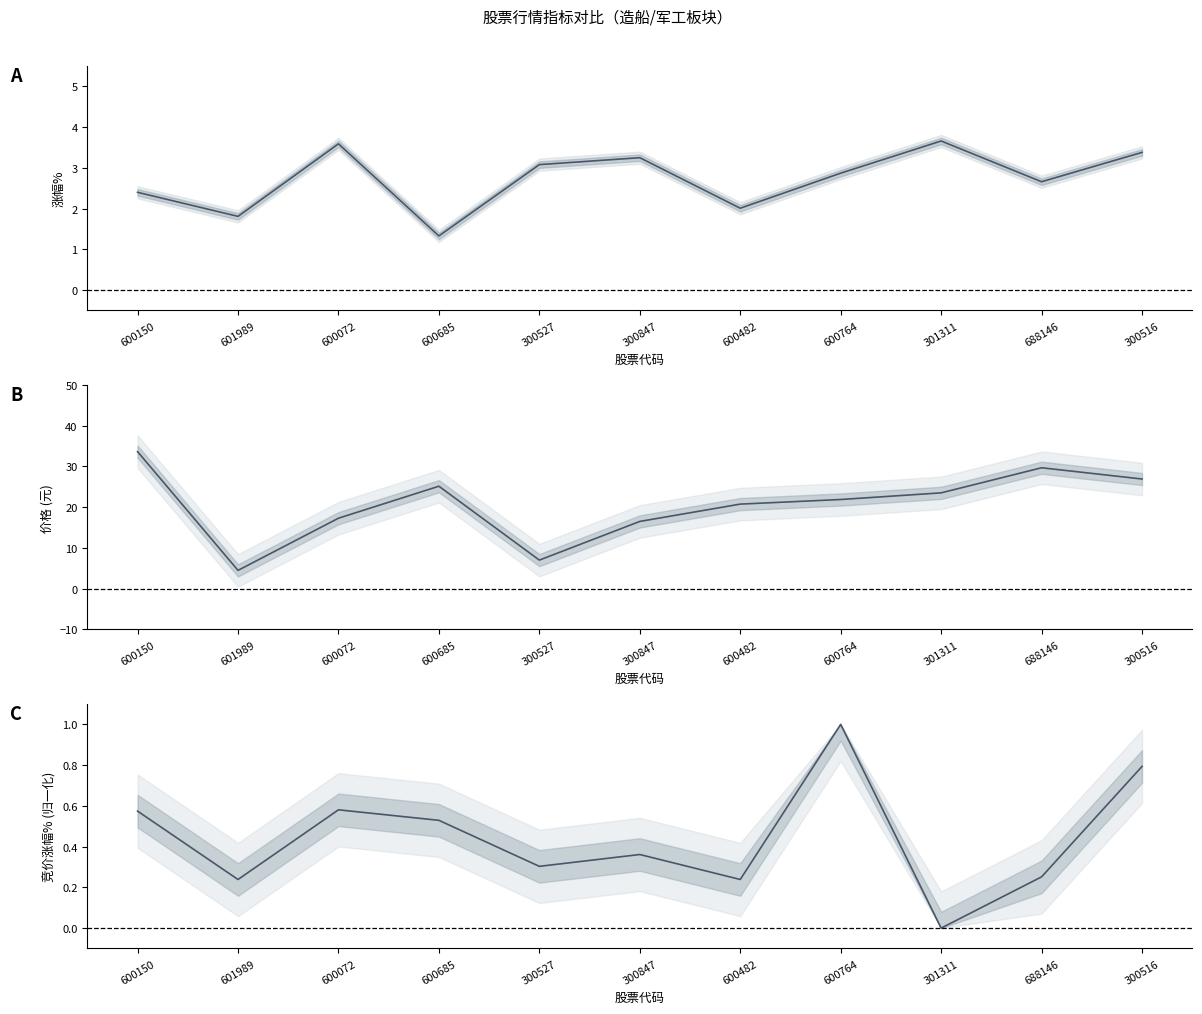

What is the difference between the 涨幅% values at 300847 and 600072?

0.3